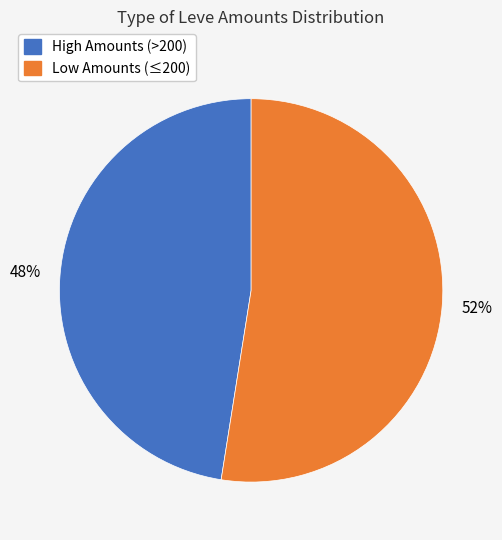

The High Amounts (>200) slice represents 54% of the pie. True or false?

False